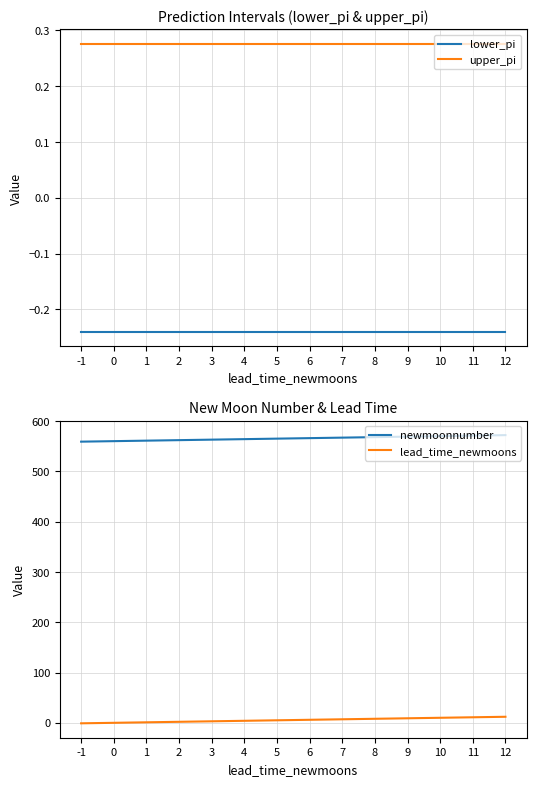

What is the difference between the highest and lowest values at 12?

572.2